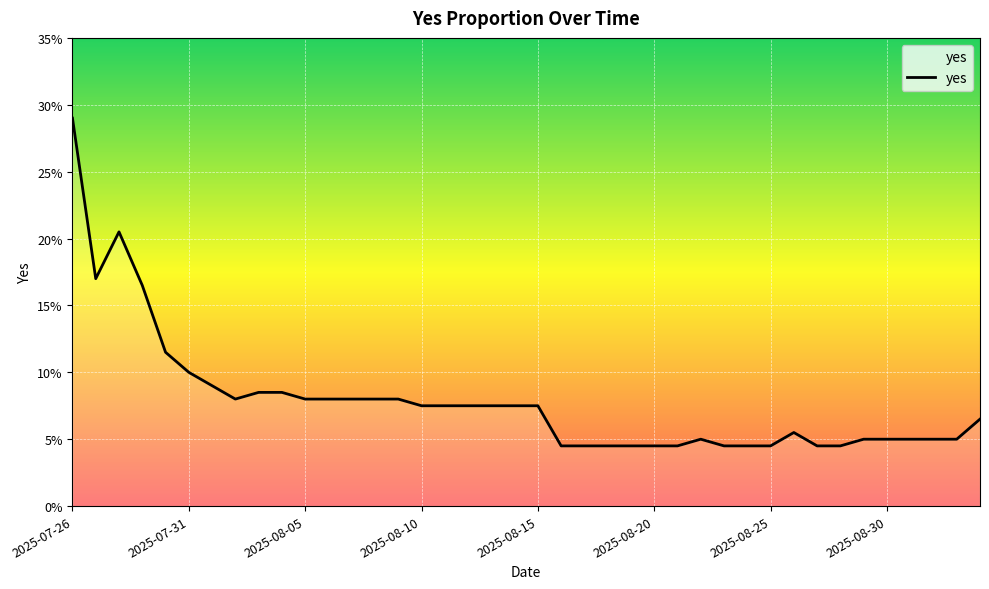

Is this an area chart (filled region under the line)?

Yes